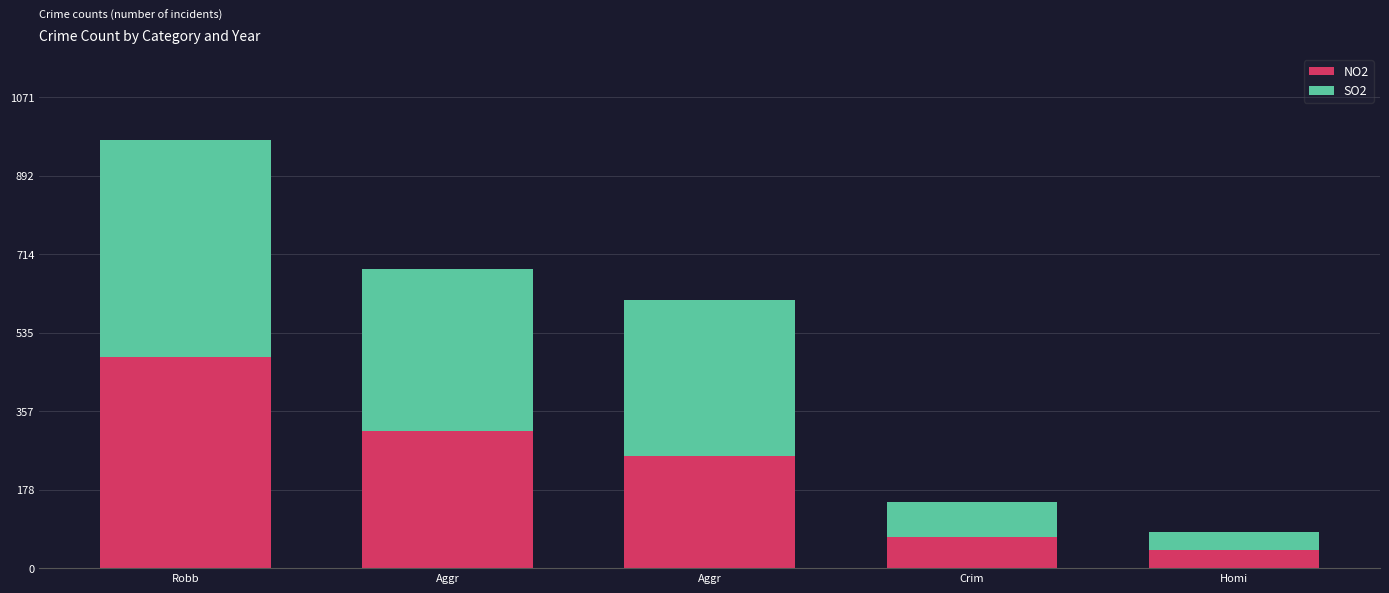

The value of NO2 at Aggr is 312. True or false?

True